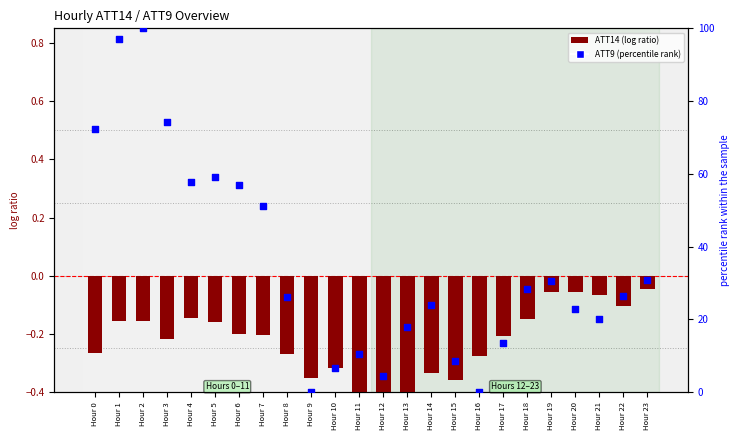

Which series has the widest spread of Y values?

ATT9 (percentile rank)